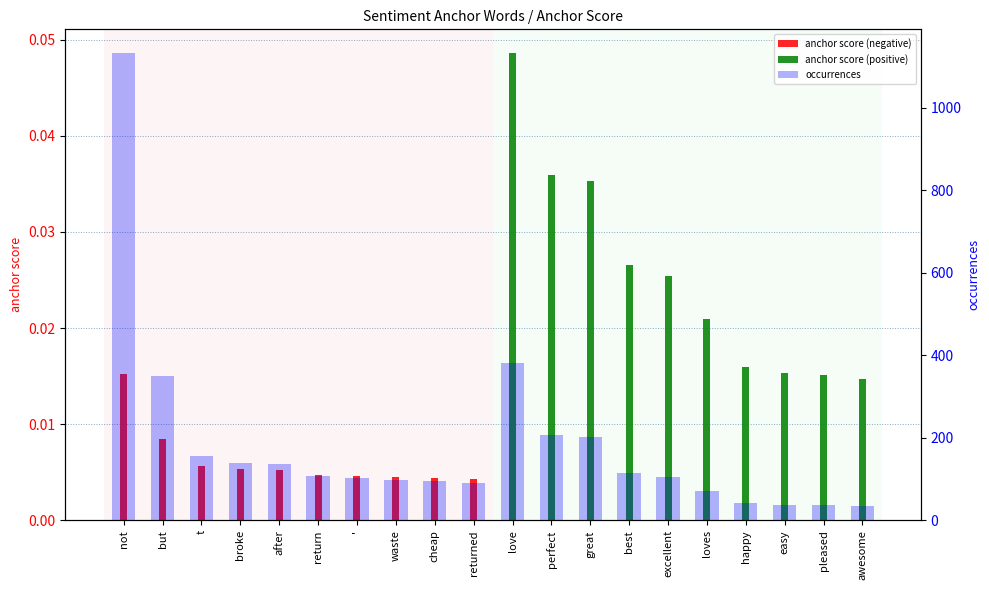

The value of anchor score at returned is 0.0. True or false?

True